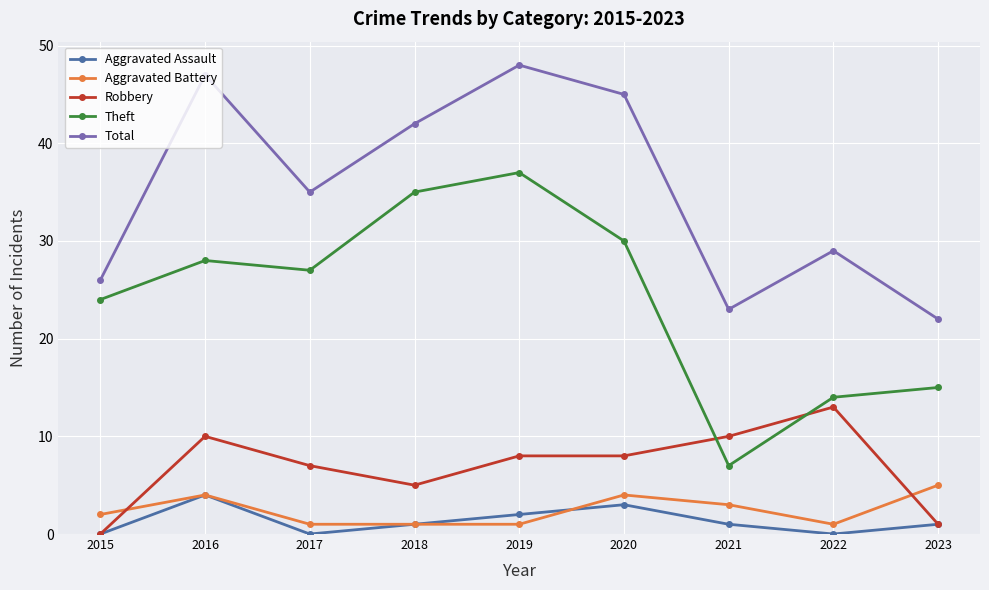

Is the value of Aggravated Battery at 2021 greater than the value of Aggravated Assault at 2017?

Yes